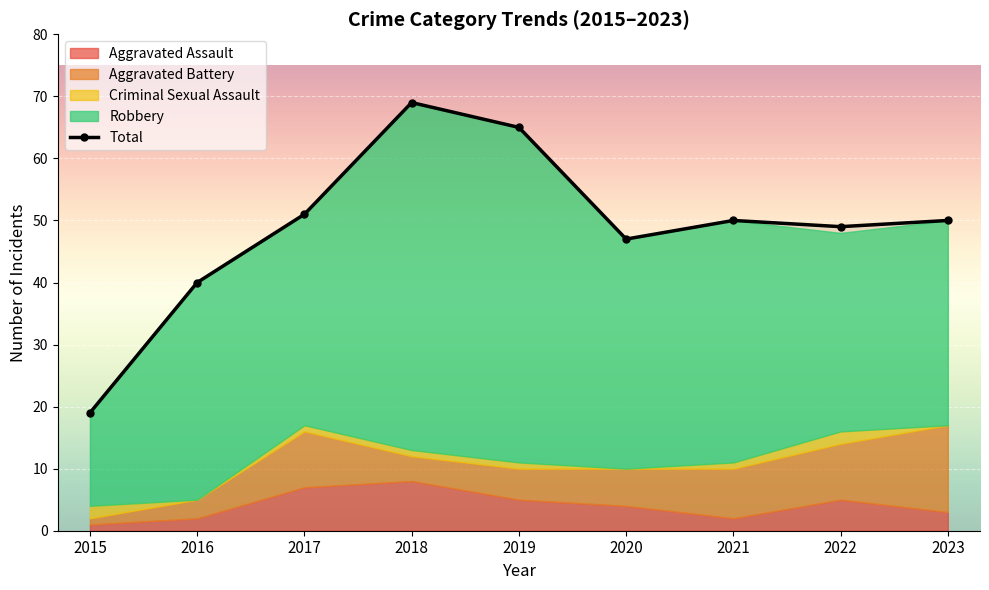

Does the chart display data point markers on the line(s)?

Yes